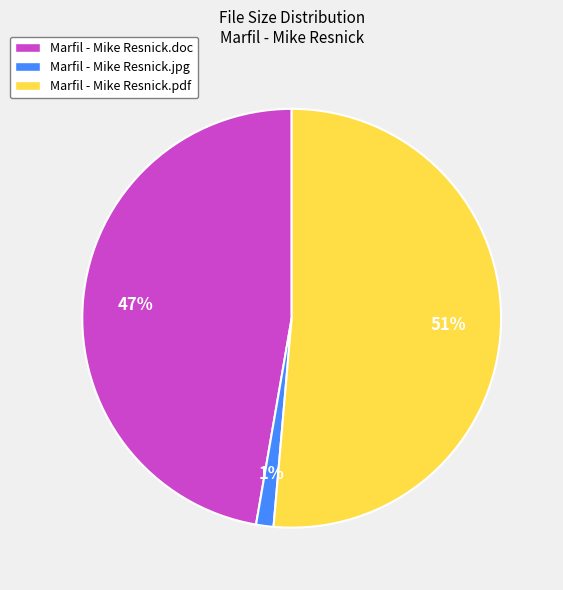

To the nearest percent, what percentage of the pie is Marfil - Mike Resnick.doc?

47%